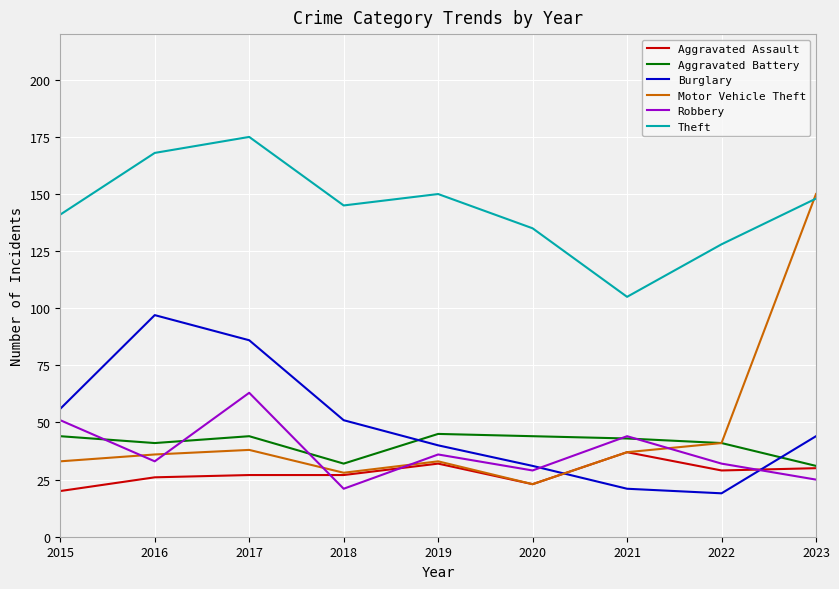

What is the sum of all Aggravated Assault values?

251